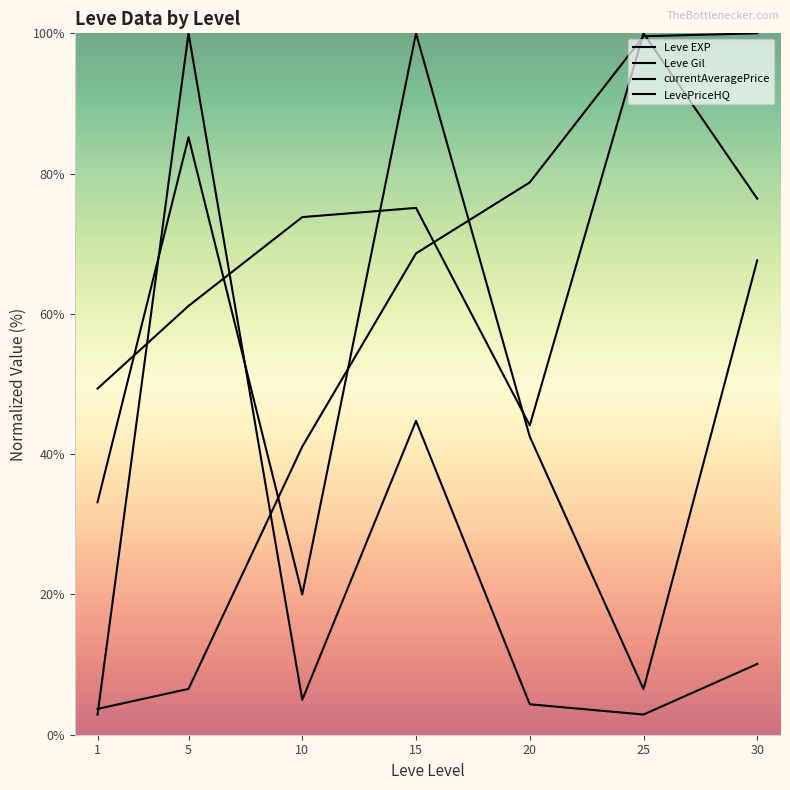

At how many categories does at least one series exceed 45?

7